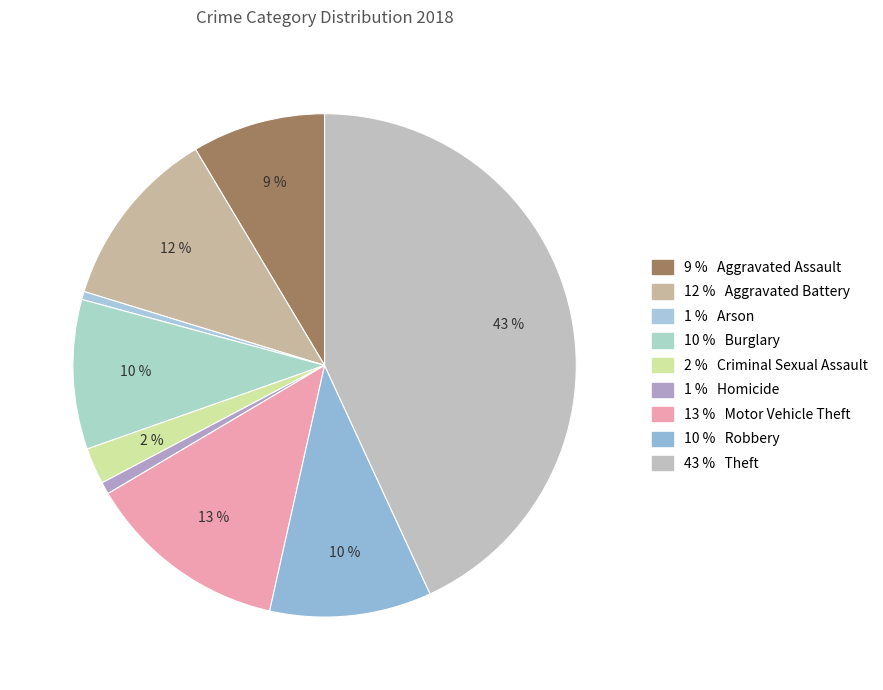

Rank the categories by value from highest to lowest.

Theft, Motor Vehicle Theft, Aggravated Battery, Robbery, Burglary, Aggravated Assault, Criminal Sexual Assault, Homicide, Arson